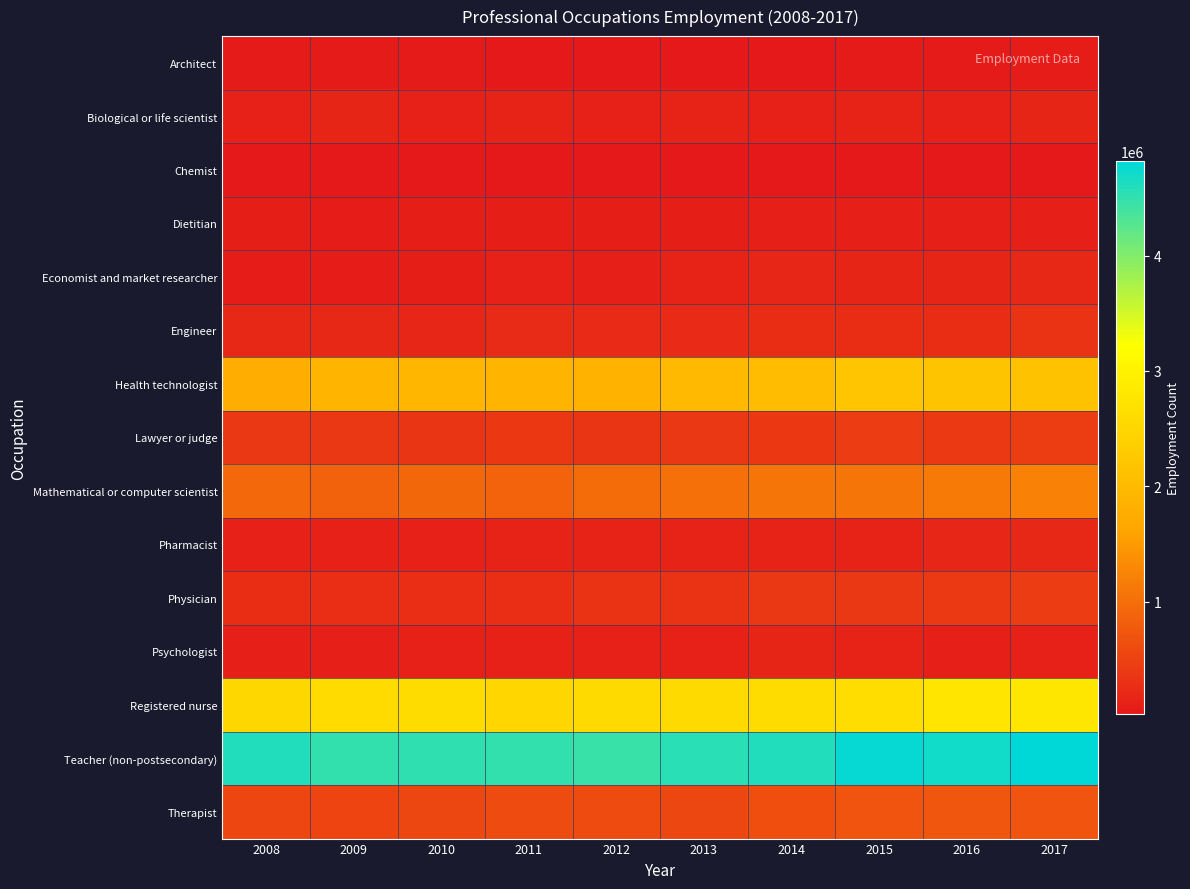

Rank the series at 2013 from highest to lowest value.

Teacher (non-postsecondary), Registered nurse, Health technologist, Mathematical or computer scientist, Therapist, Lawyer or judge, Physician, Engineer, Biological or life scientist, Pharmacist, Economist and market researcher, Psychologist, Dietitian, Architect, Chemist